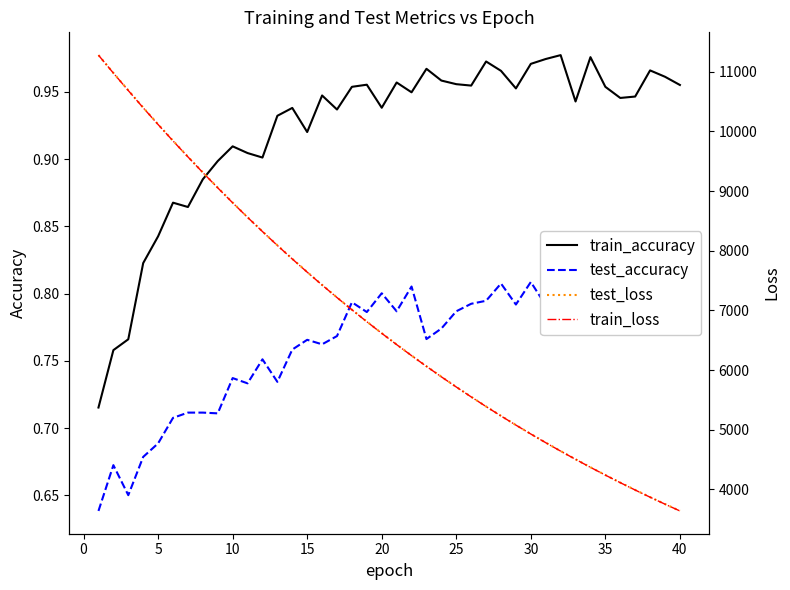

True or false: train_accuracy has a value of 0.6 at 25.

False